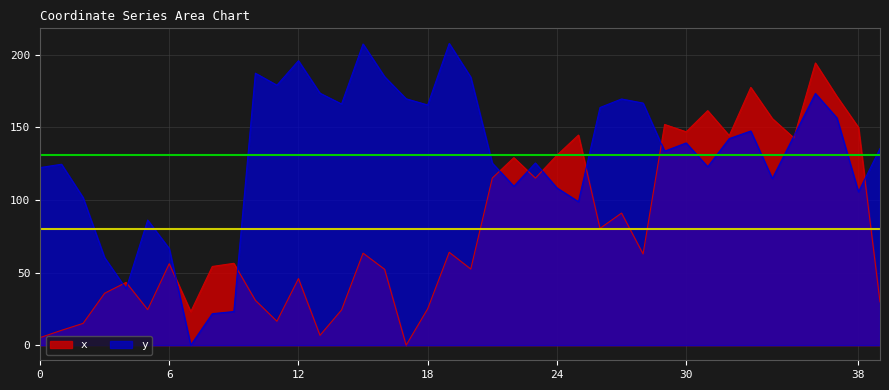

Is it true that x equals 39.7 at 25?

False